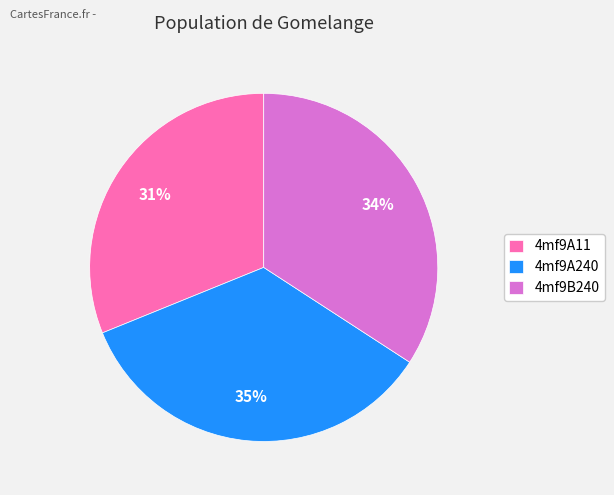

Does 4mf9A11 account for over 50% of the chart?

No